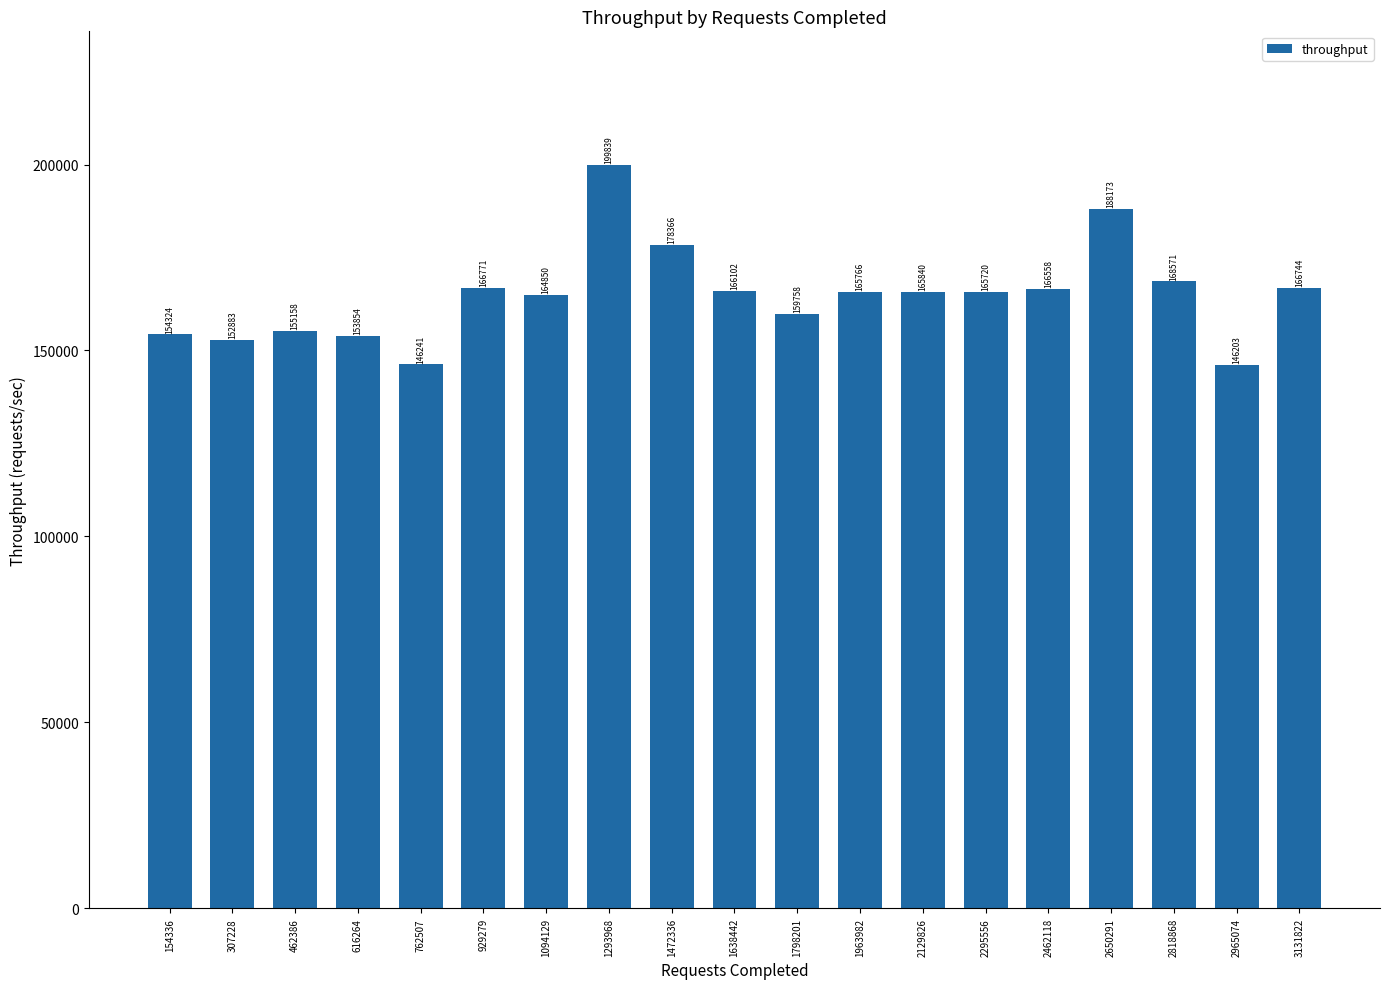

Which has a higher value, 616264 or 1798201?

1798201